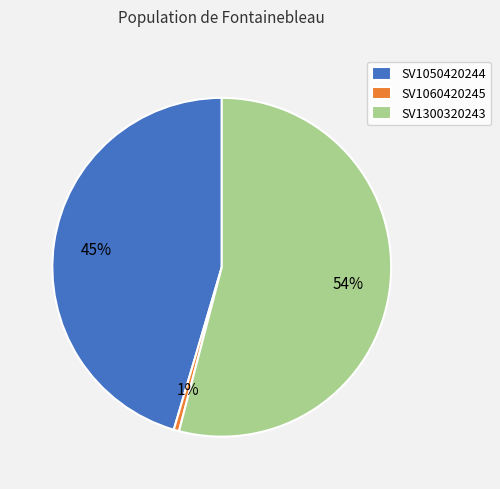

Which slice is the largest?

SV1300320243